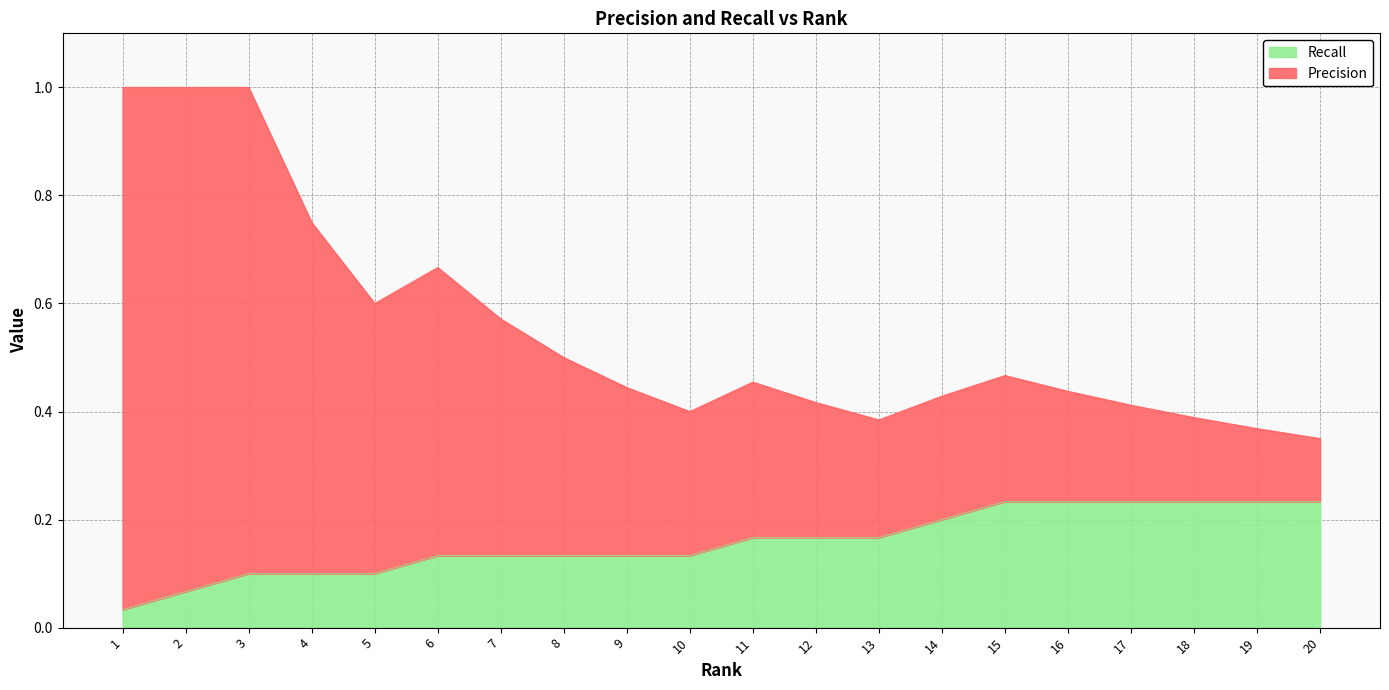

Does the chart have visible grid lines?

Yes